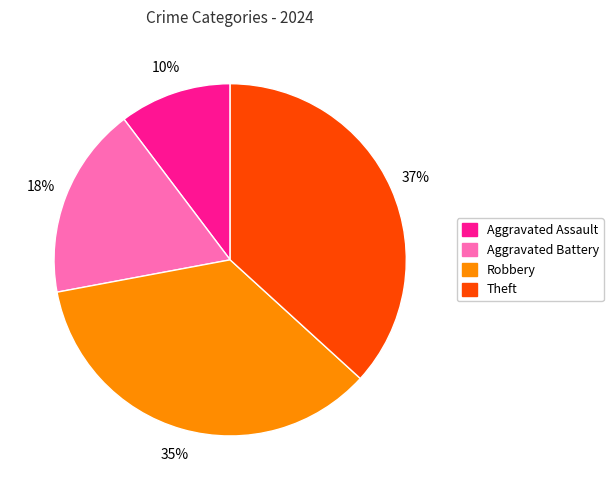

Is it true that Theft is 29% of the pie?

False